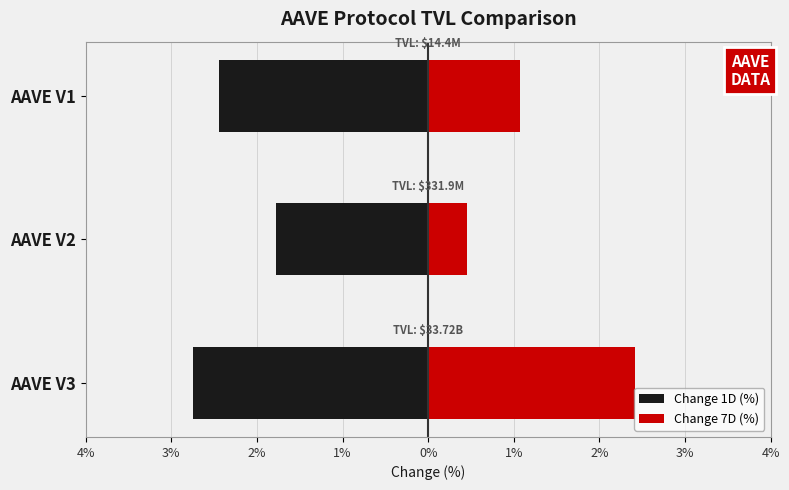

Rank the series by their maximum value, from highest to lowest.

Change 7D (%), Change 1D (%)